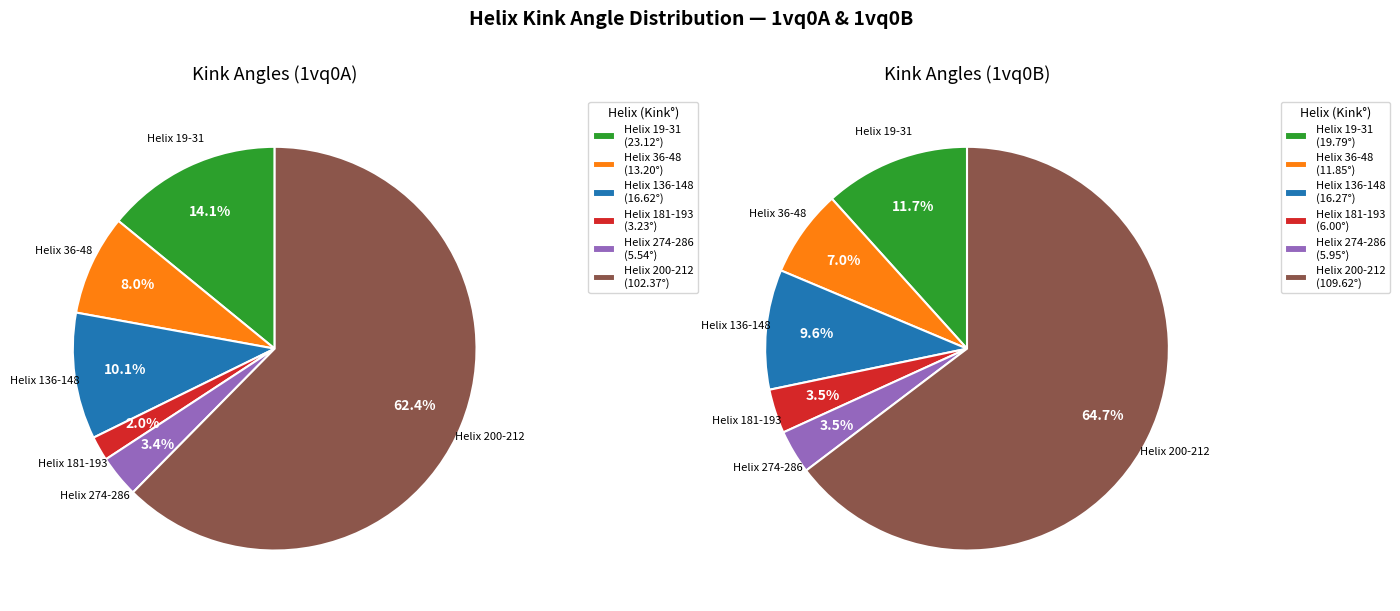

Between 1vq0B Helix 136-148 and 1vq0B Helix 36-48, which is larger?

1vq0B Helix 136-148